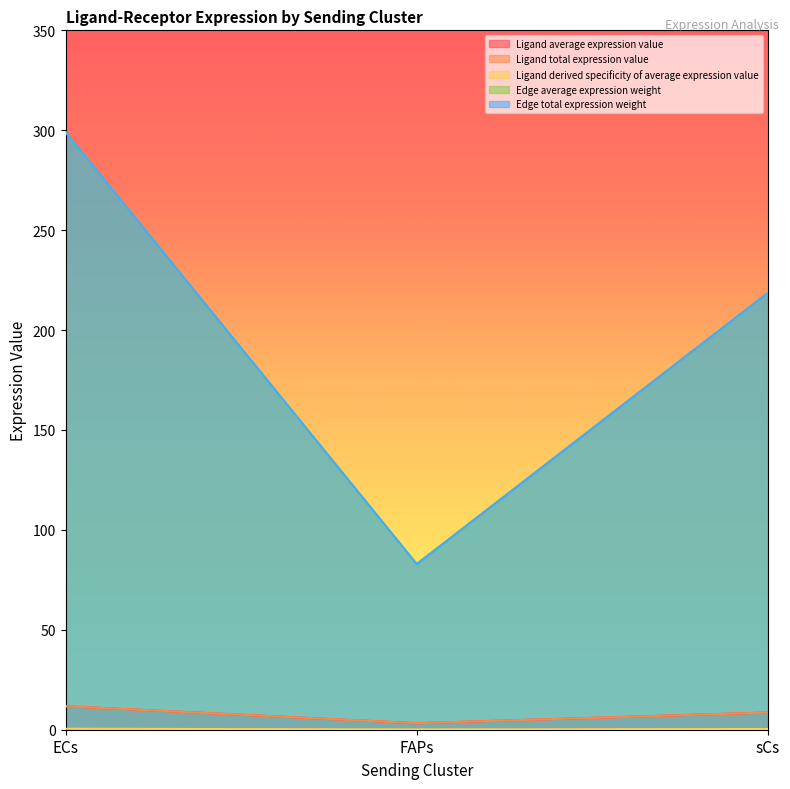

True or false: Ligand derived specificity of average expression value has a value of 0.4 at sCs.

True